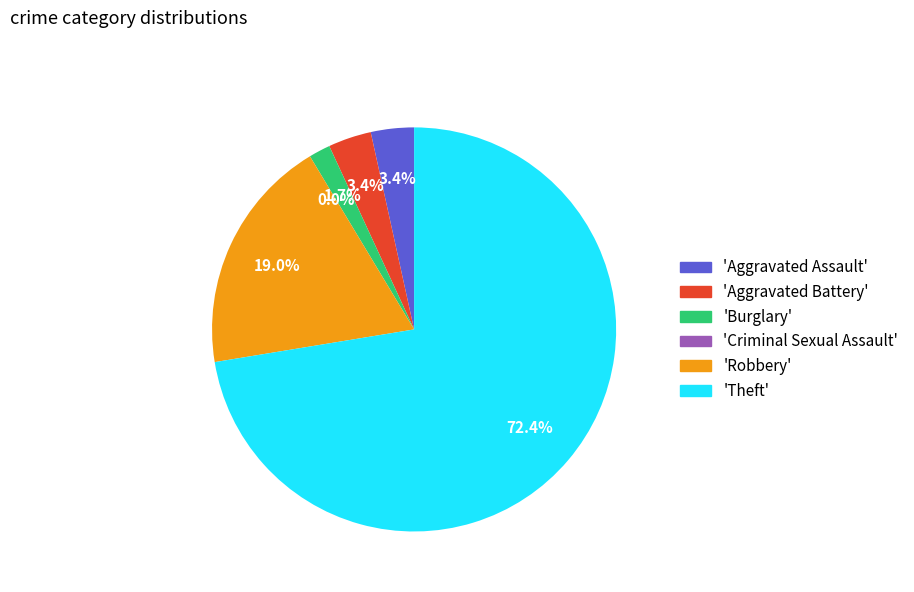

Is there any slice that represents more than half of the pie?

Yes